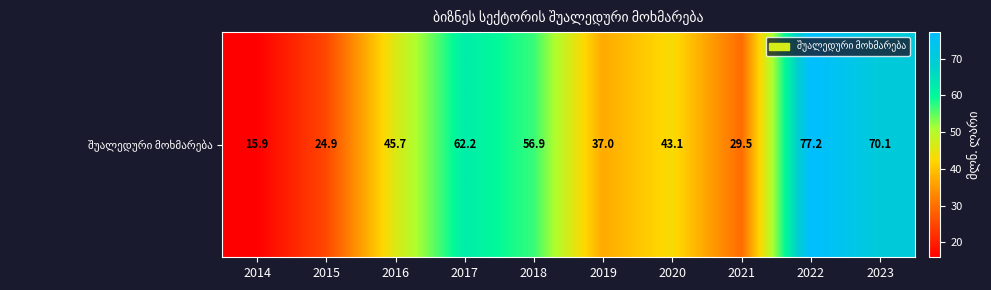

What is the sum of the values at 2020 and 2021?

72.6